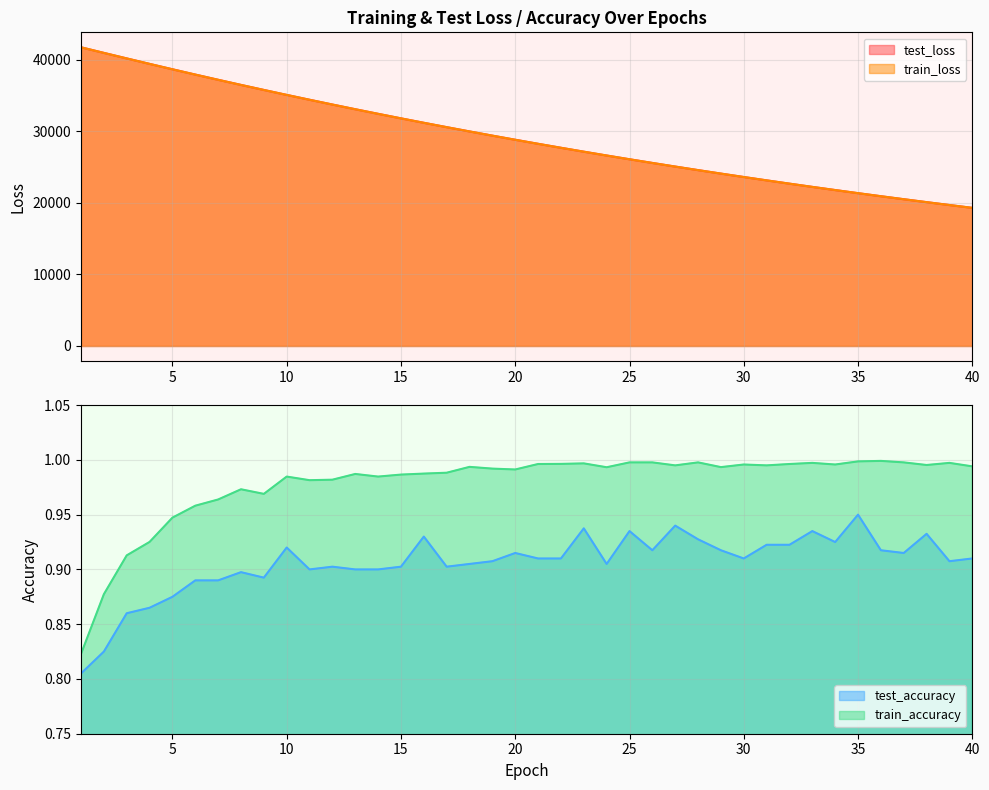

At which label does test_loss first exceed 28805?

1